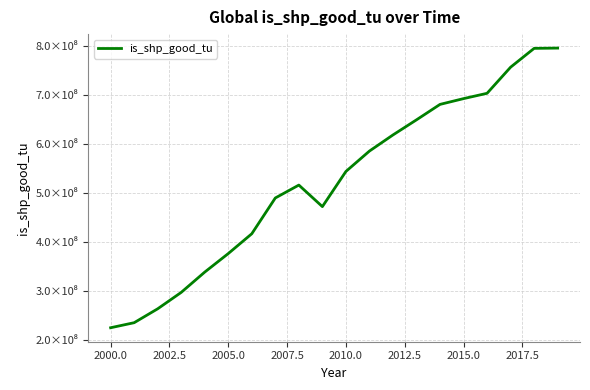

What is the sum of all values?

10453025023.3